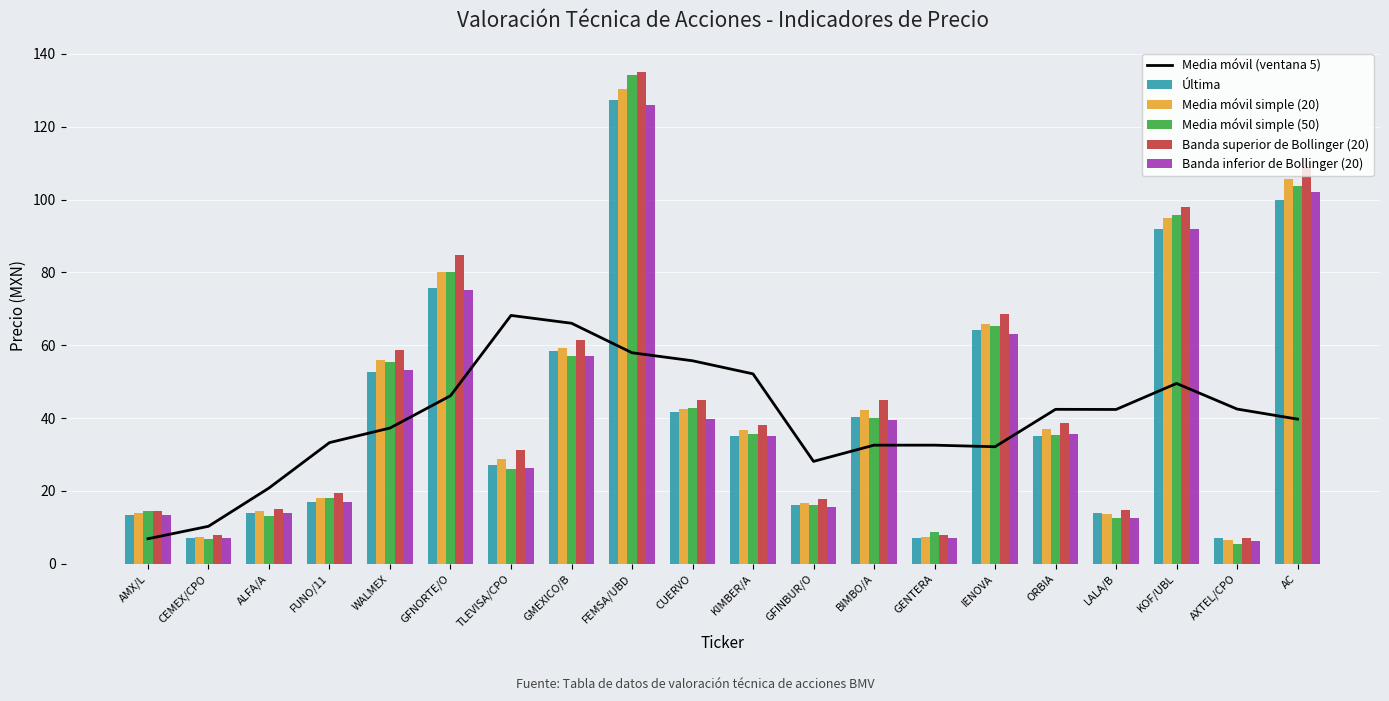

What is the difference between the second highest and minimum values in the Media móvil (ventana 5) series?

59.2